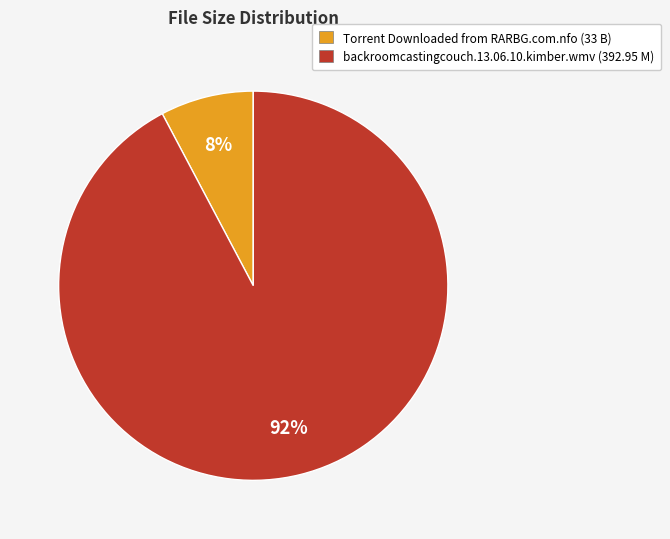

Is the sum of backroomcastingcouch.13.06.10.kimber.wmv (392.95 M) and Torrent Downloaded from RARBG.com.nfo (33 B) greater than half?

Yes